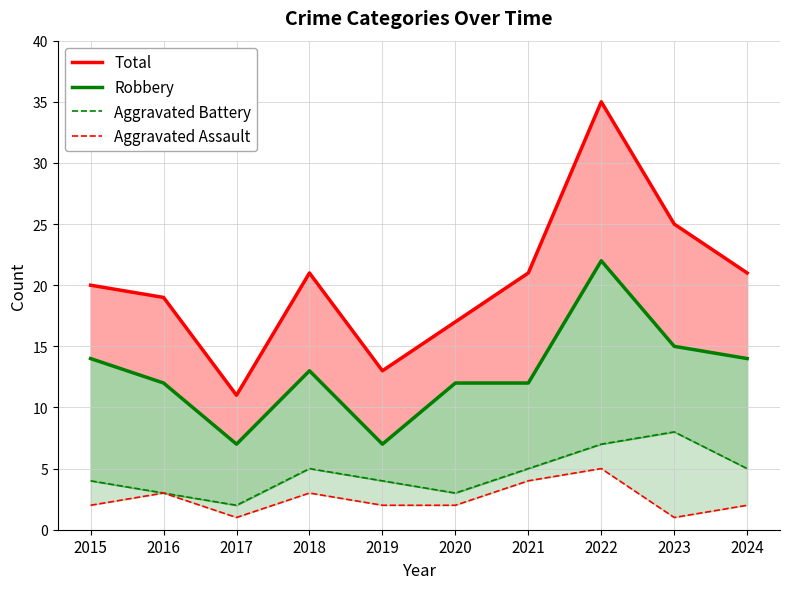

Is it true that Aggravated Assault equals 1 at 2017?

True